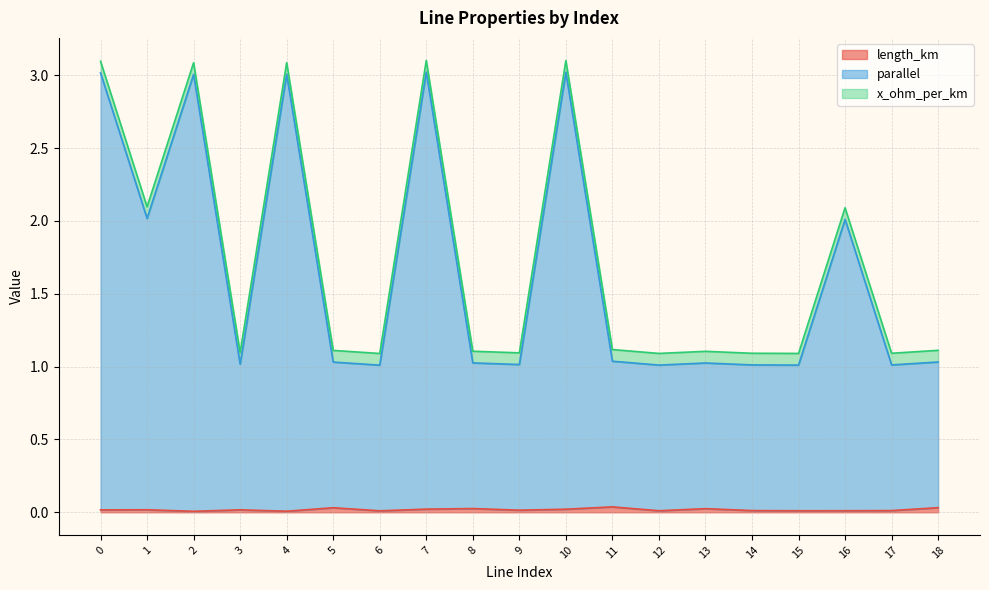

How many lines are shown in the chart?

3